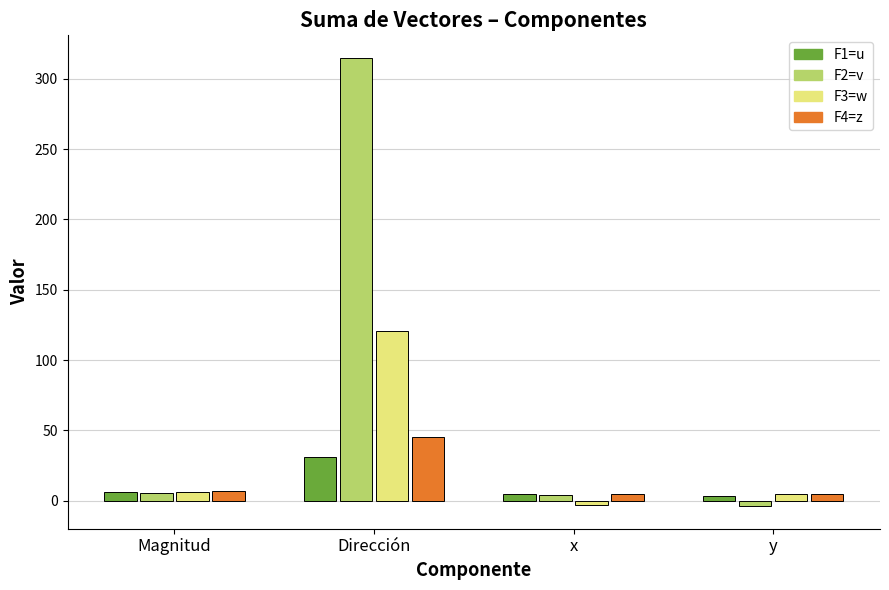

What is the highest value of the F2=v series?

315.0